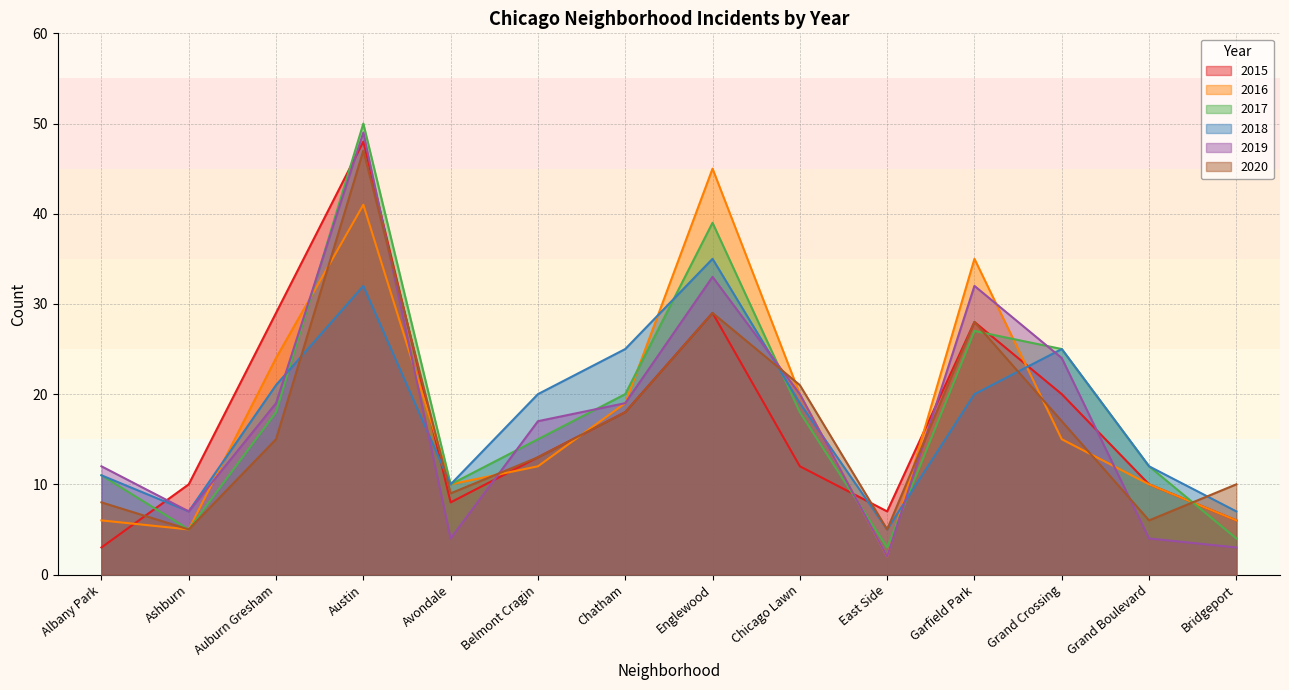

Where is 2017 nearest to the value 26?

Garfield Park